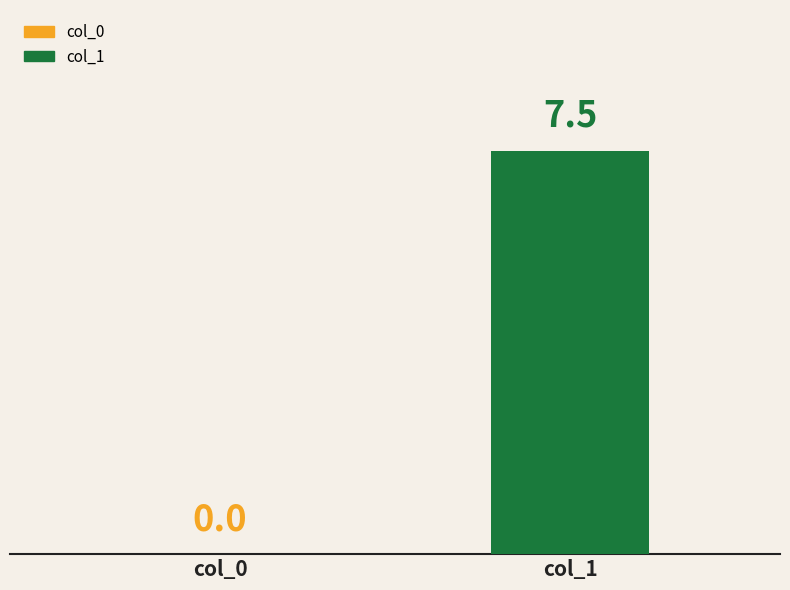

Are the bars horizontal?

No